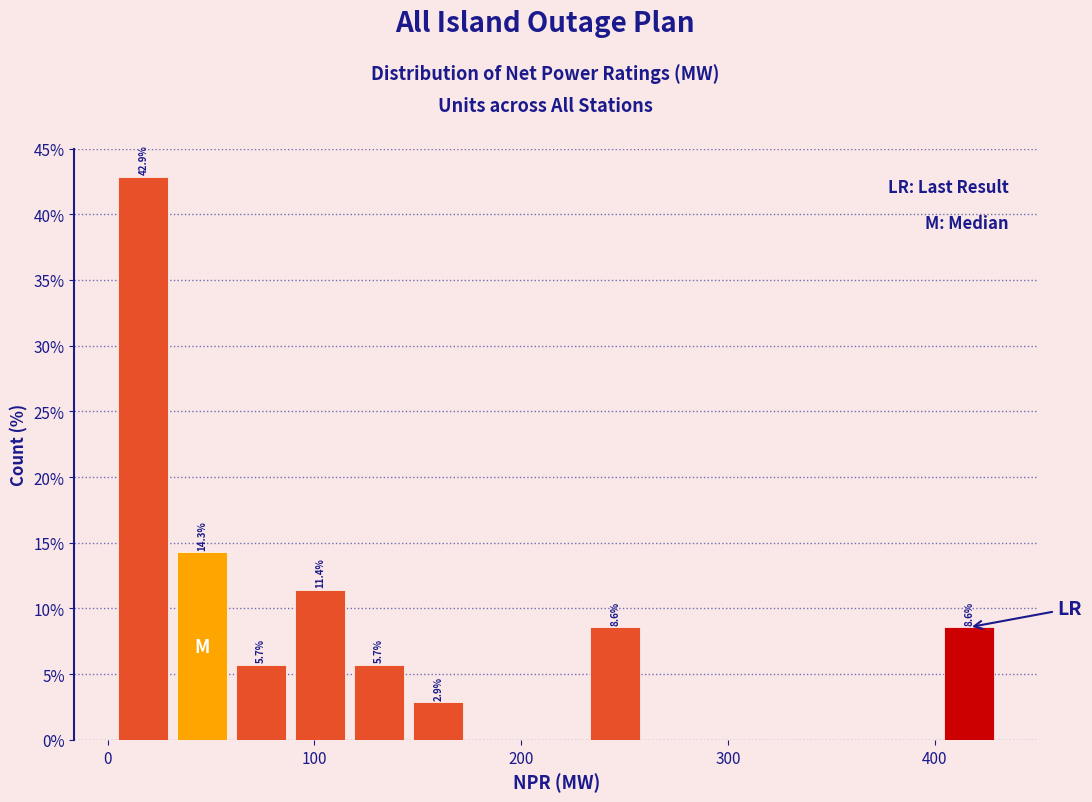

Around what value on the x-axis is the tallest bar? Give the approximate position of its centre, as read against the axis.

20